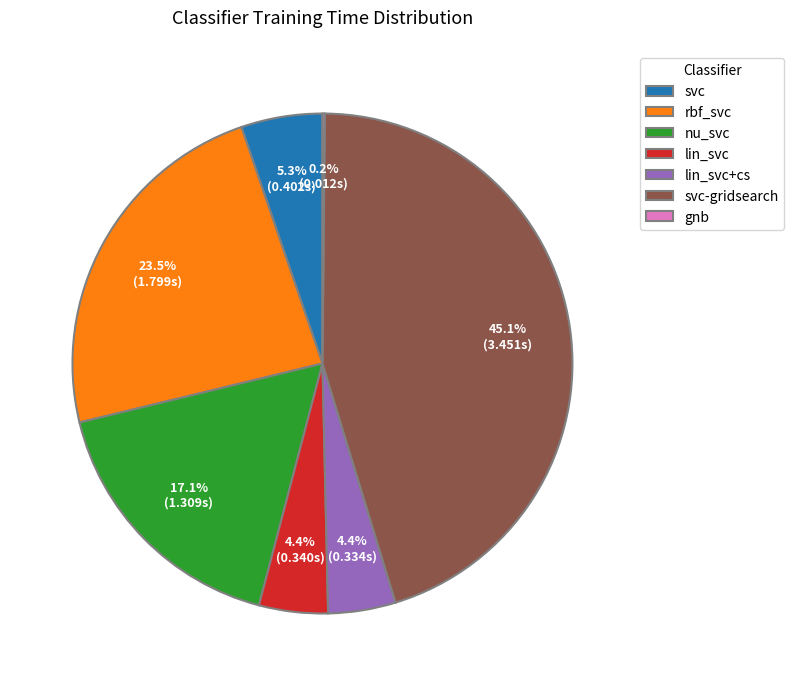

What portion of the pie excludes rbf_svc?

76.5%